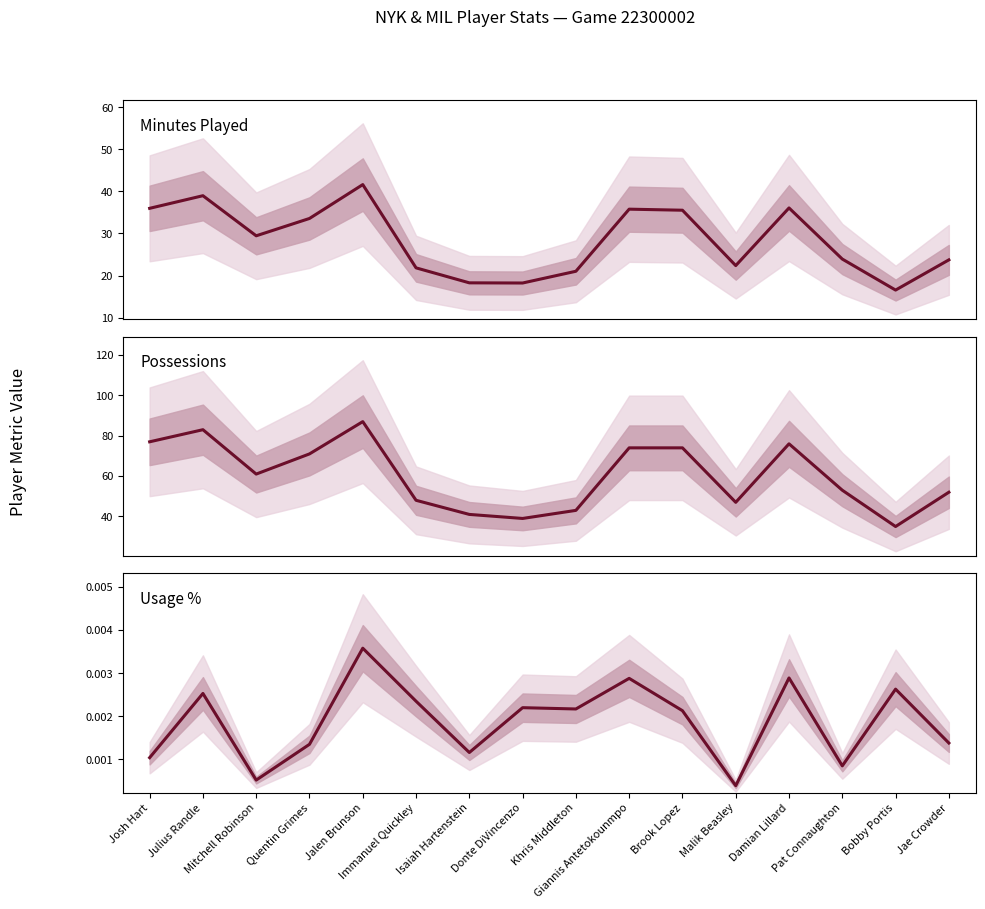

The value of Usage % at Damian Lillard is 0.0. True or false?

True